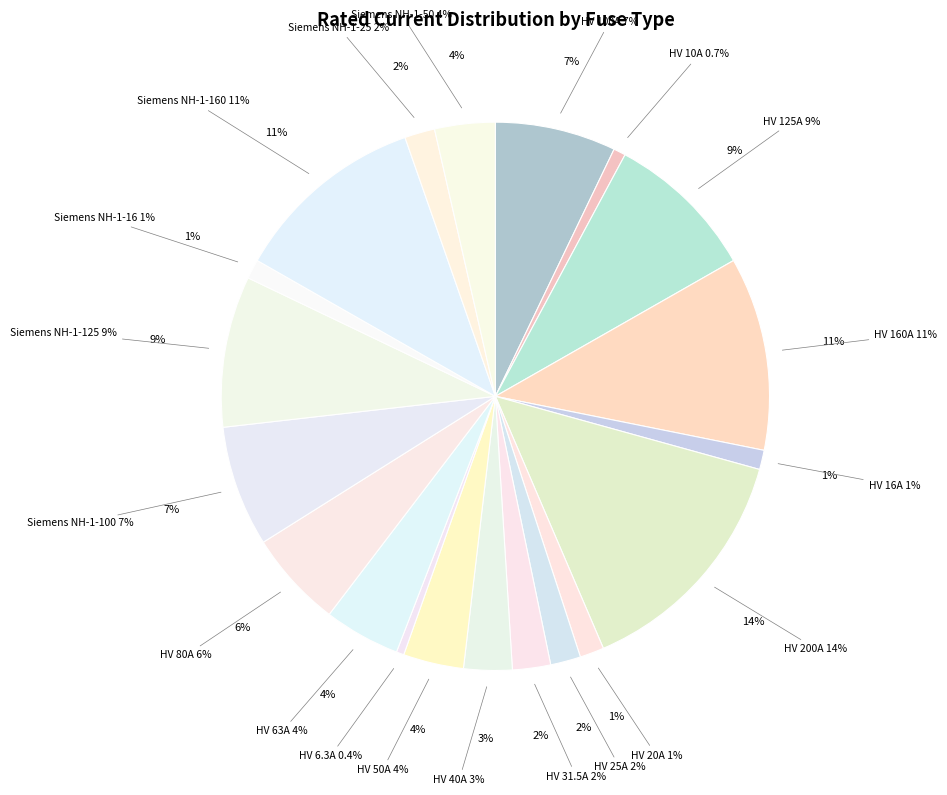

What portion of the pie excludes HV 63A?

95.5%